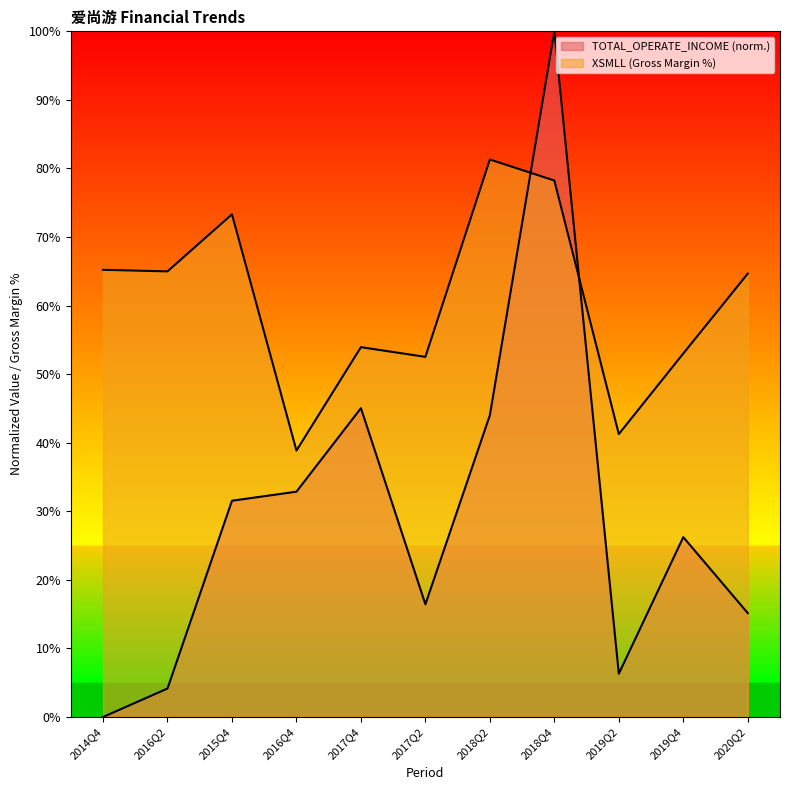

List the series in order of their peak value, highest first.

TOTAL_OPERATE_INCOME, XSMLL